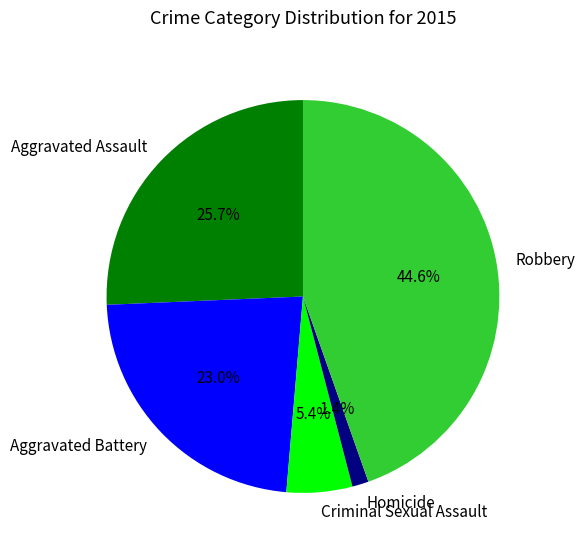

Does Criminal Sexual Assault account for over 50% of the chart?

No